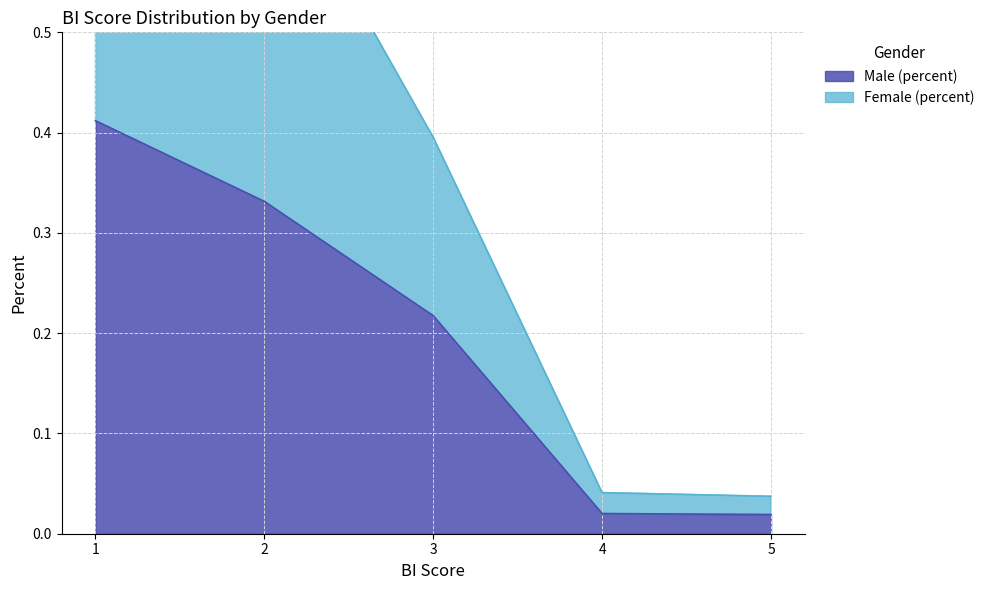

At which label does Male (percent) reach its minimum?

5